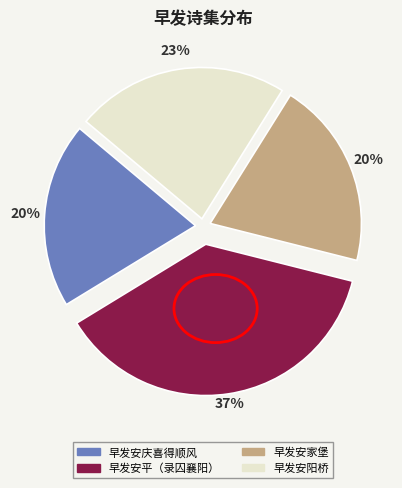

Is the sum of 早发安庆喜得顺风 and 早发安平（录囚襄阳） greater than half?

Yes